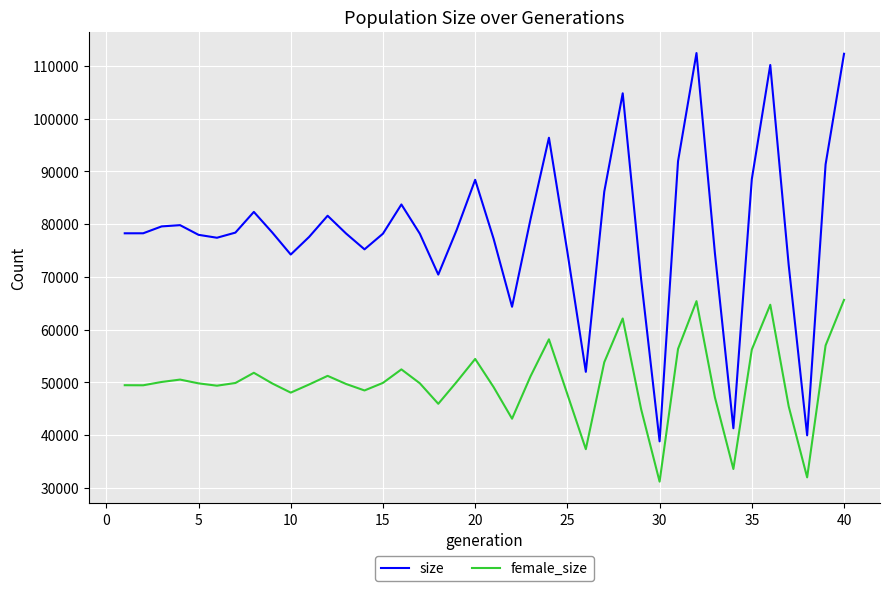

Which series has the widest spread of values?

size